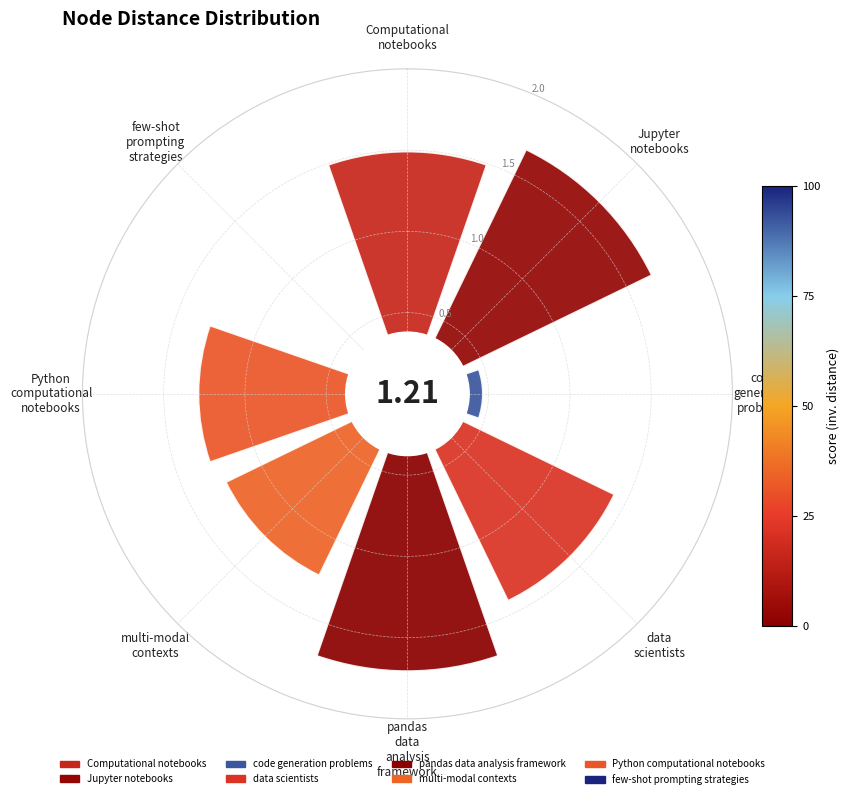

What is the sum of all values?

9.6